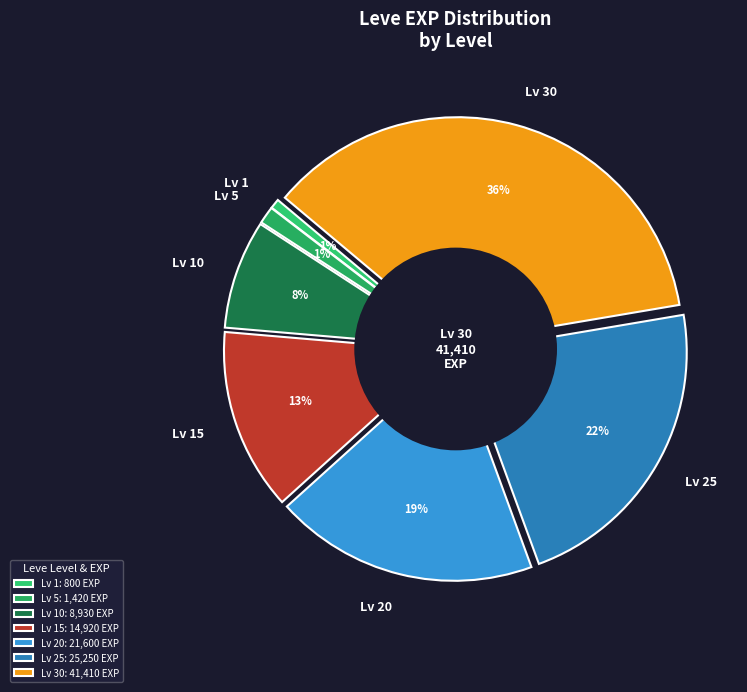

What is the change in value from 1 to 10?

+8130